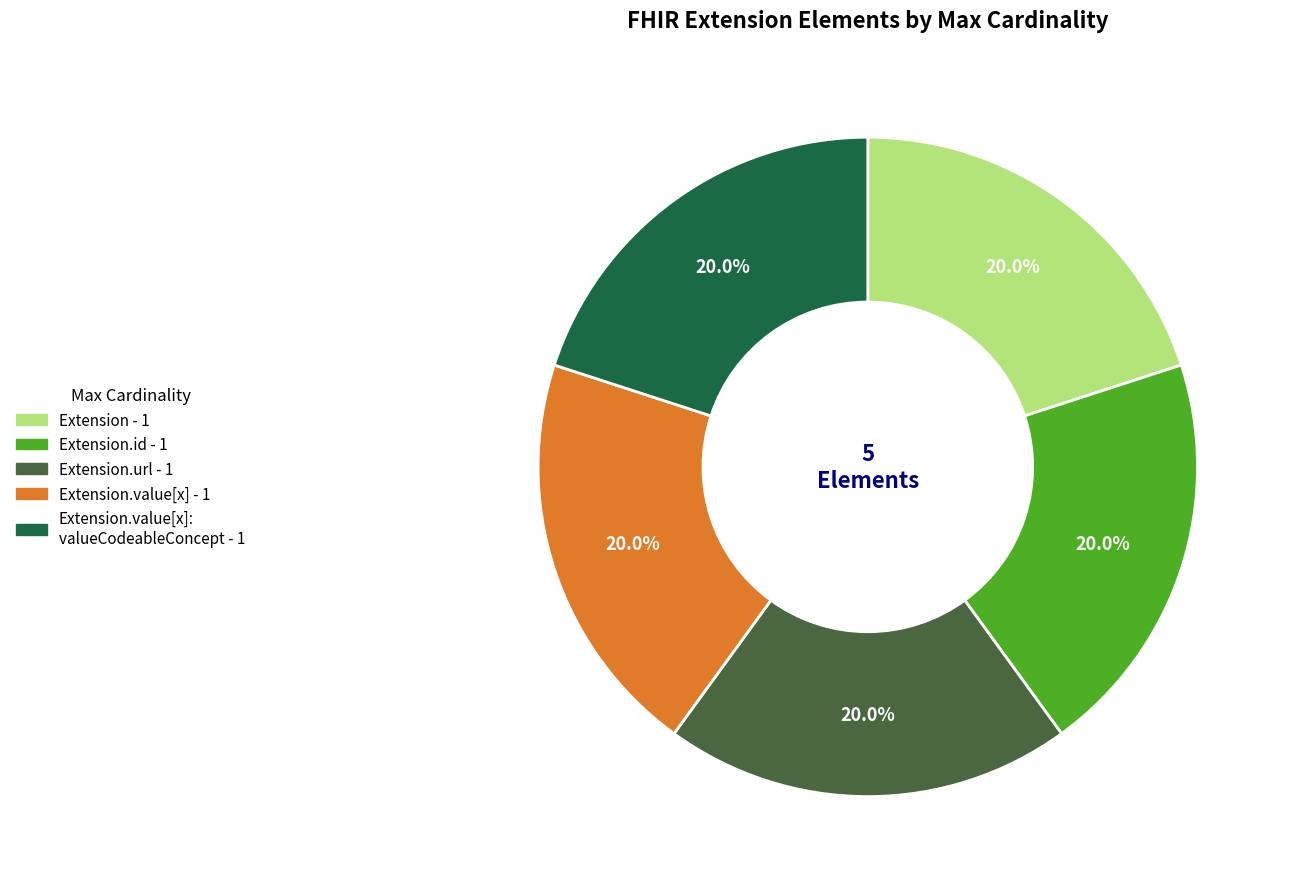

Is there a majority slice in this chart?

No